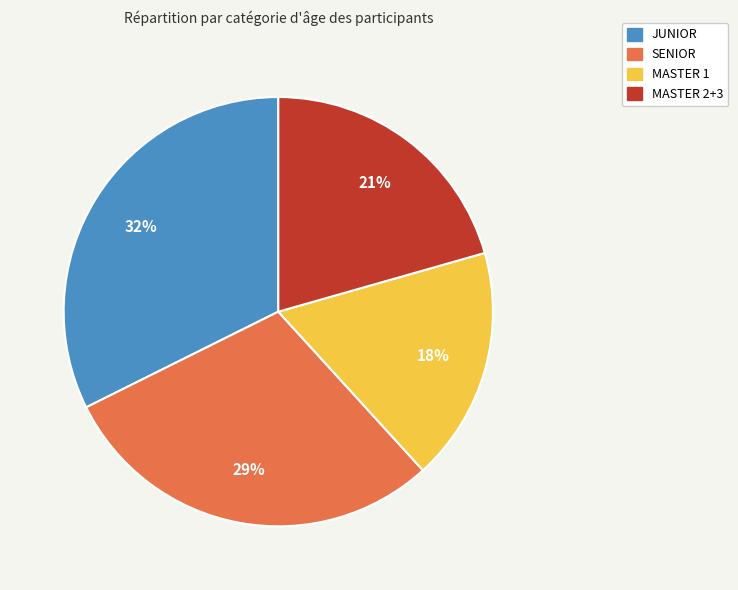

To the nearest percent, what is the average slice percentage?

25%